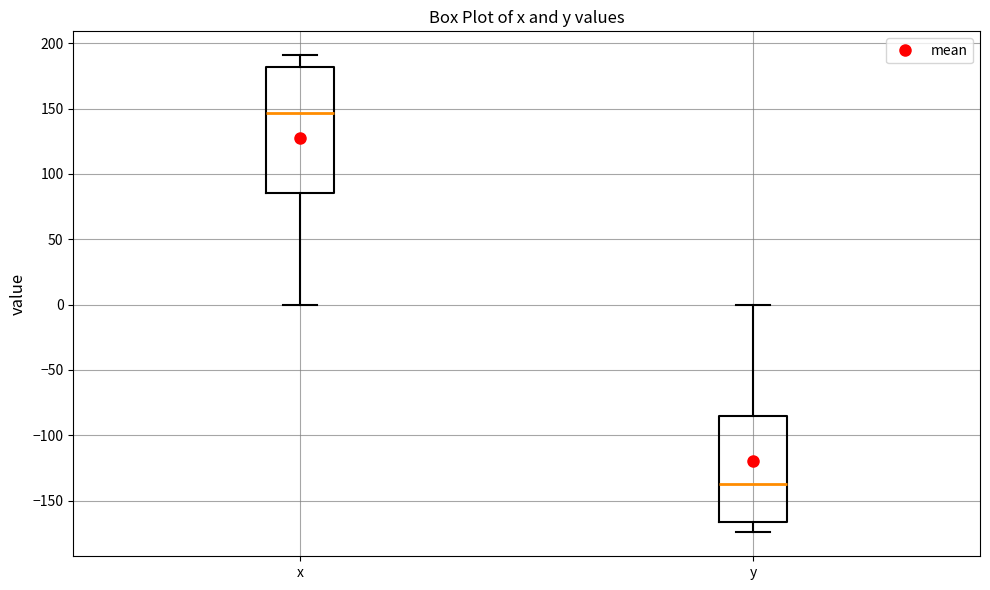

Which box has the lowest median line?

y